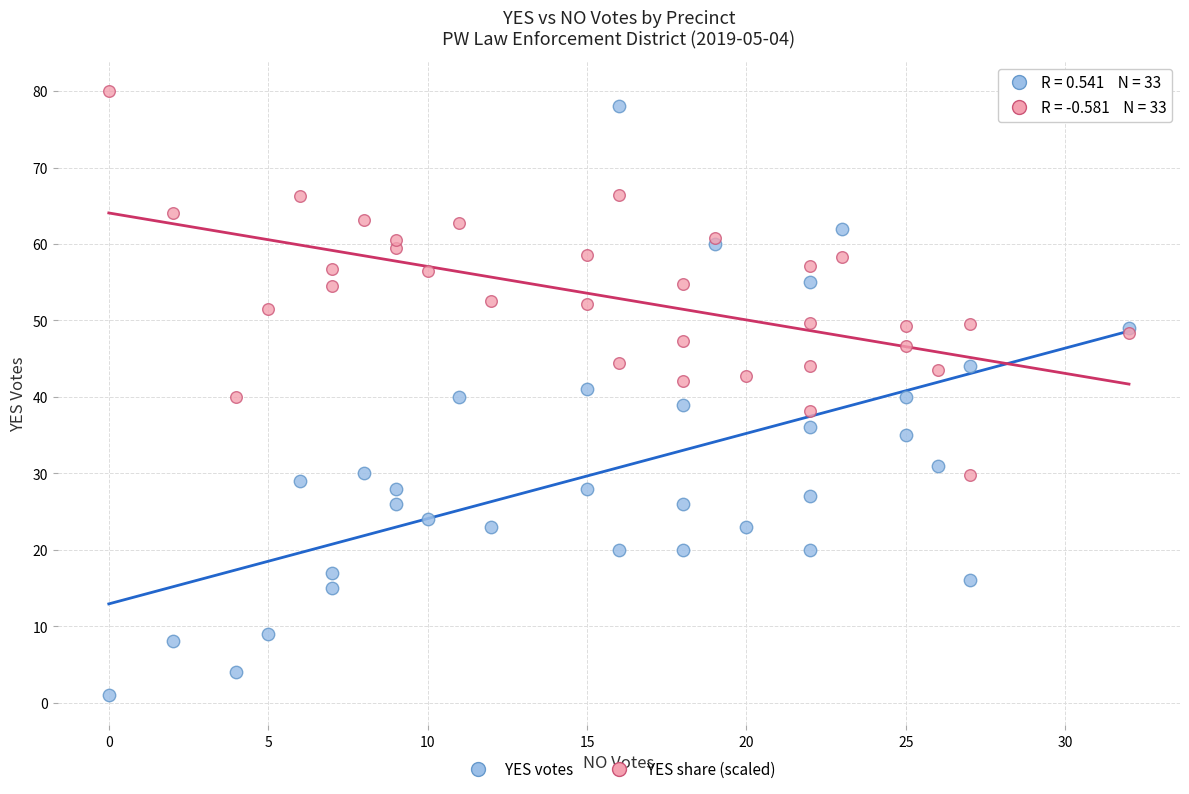

Which series contains the lowest Y value?

YES votes